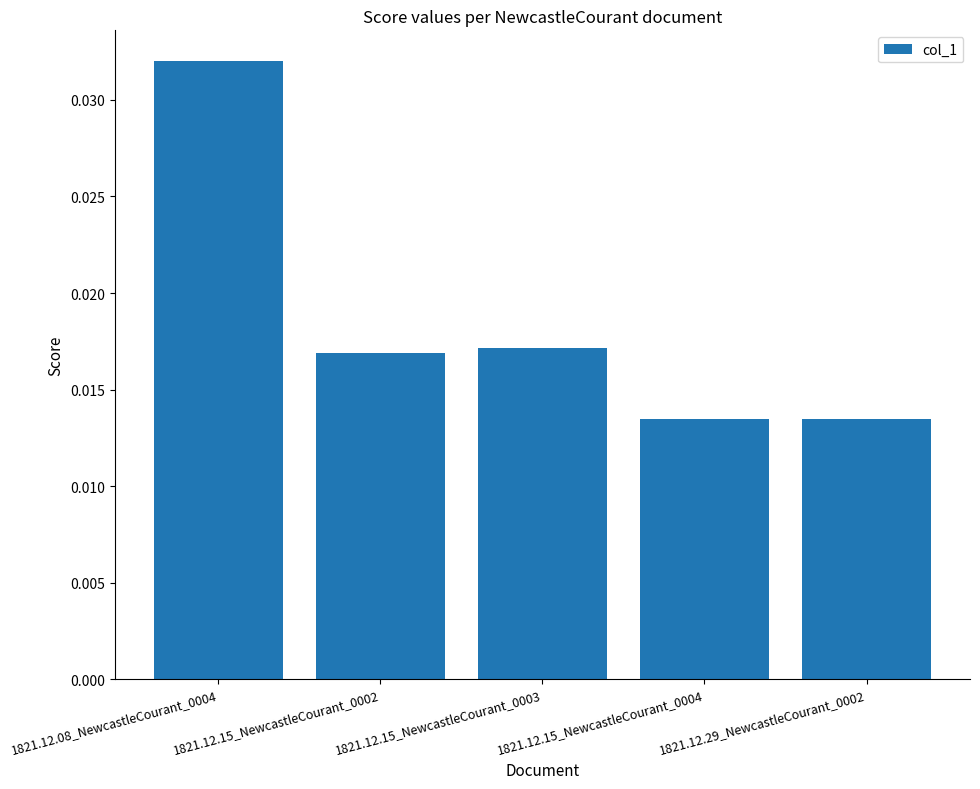

How many values are between 0 and 1?

5